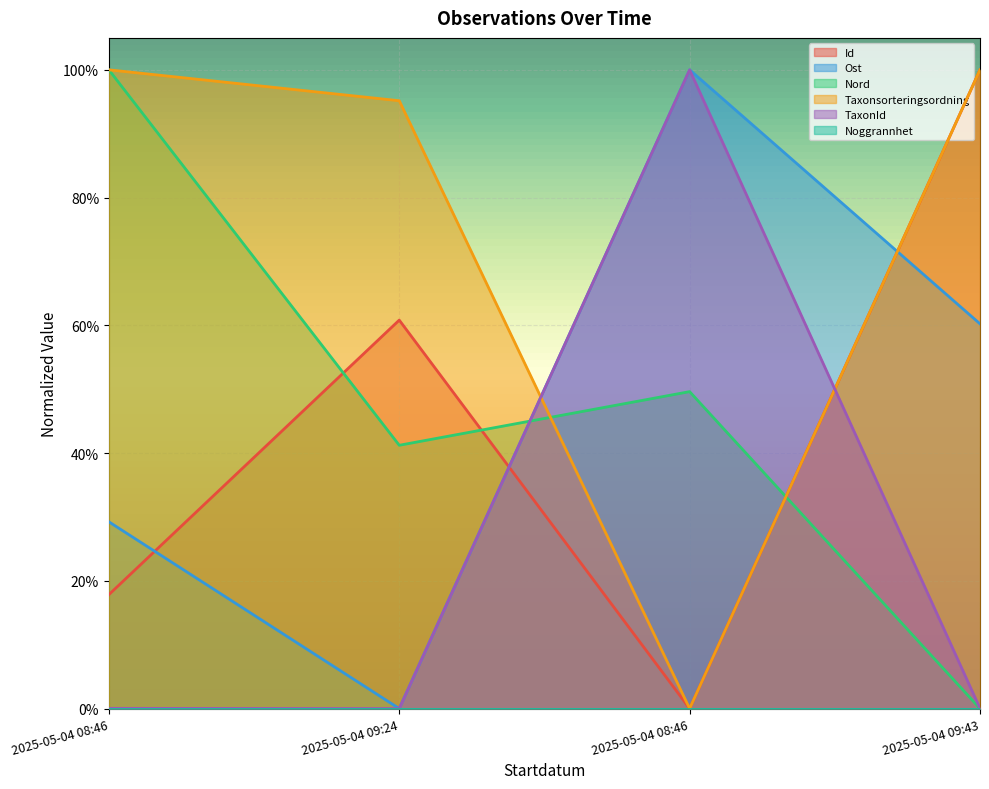

What is the sum of all Nord values?

1.9